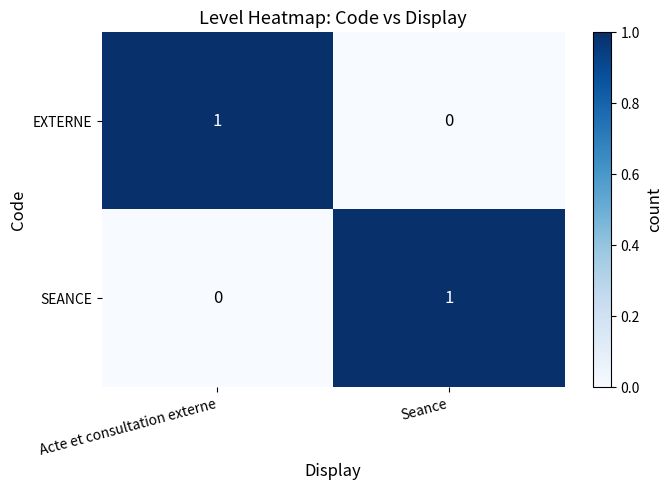

Reading left to right, list all the values displayed in this chart.

EXTERNE: 1	0
SEANCE: 0	1